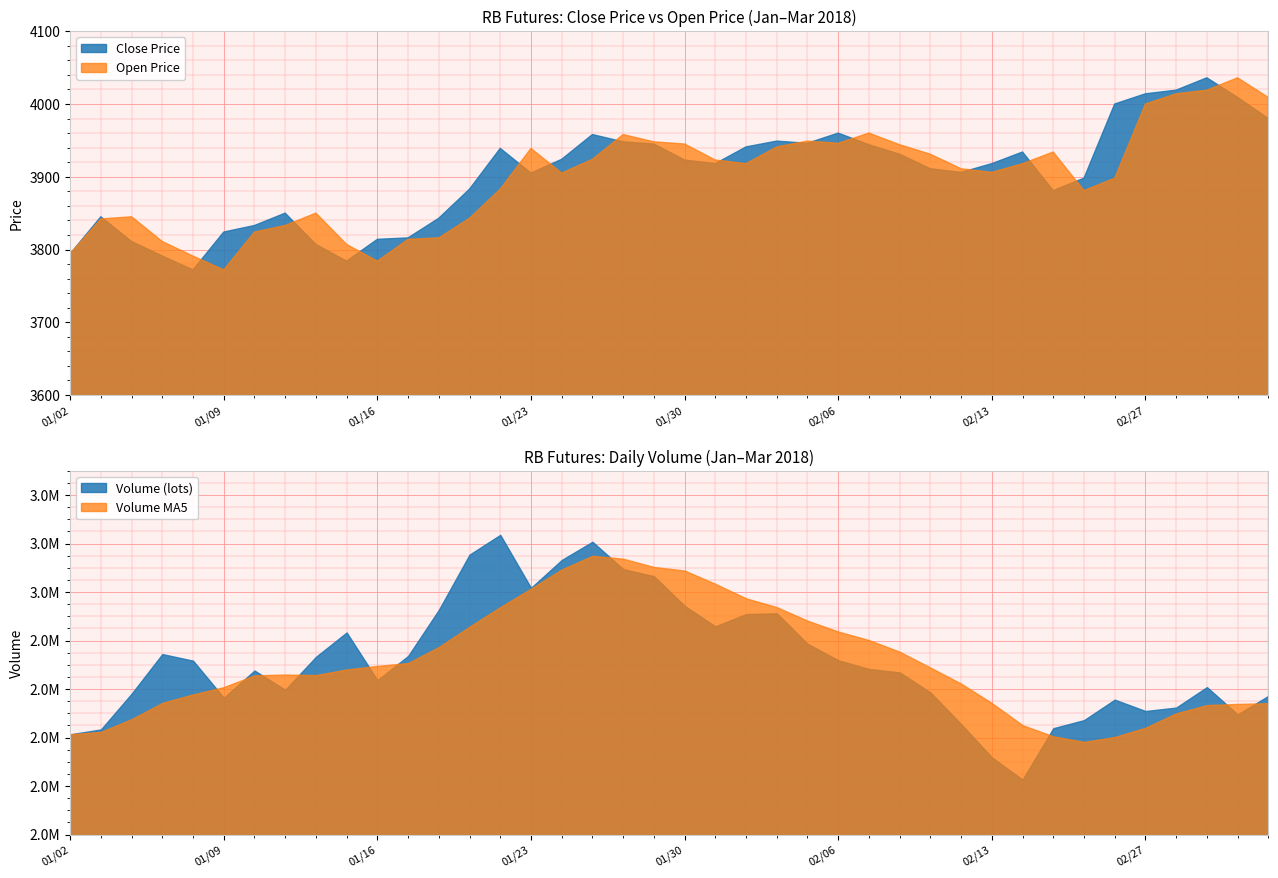

How many data points in Close Price are less than 3918?

19